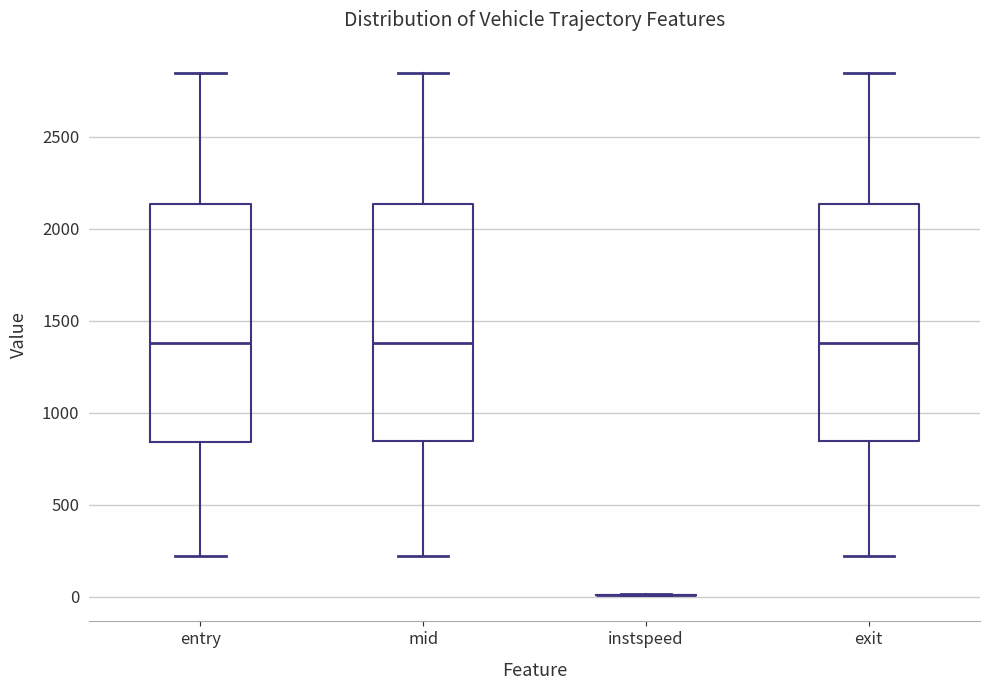

Reading left to right, read every box against the y-axis: the position of its median line, the range the box covers, and the ends of its whiskers. The values are not printed on the chart, so give them approximately, as read against the axis.

entry: median 1400, box 850 to 2150, whiskers 200 to 2850
mid: median 1400, box 850 to 2150, whiskers 200 to 2850
instspeed: box collapsed to a line at 0, whiskers 0 to 0
exit: median 1400, box 850 to 2150, whiskers 200 to 2850